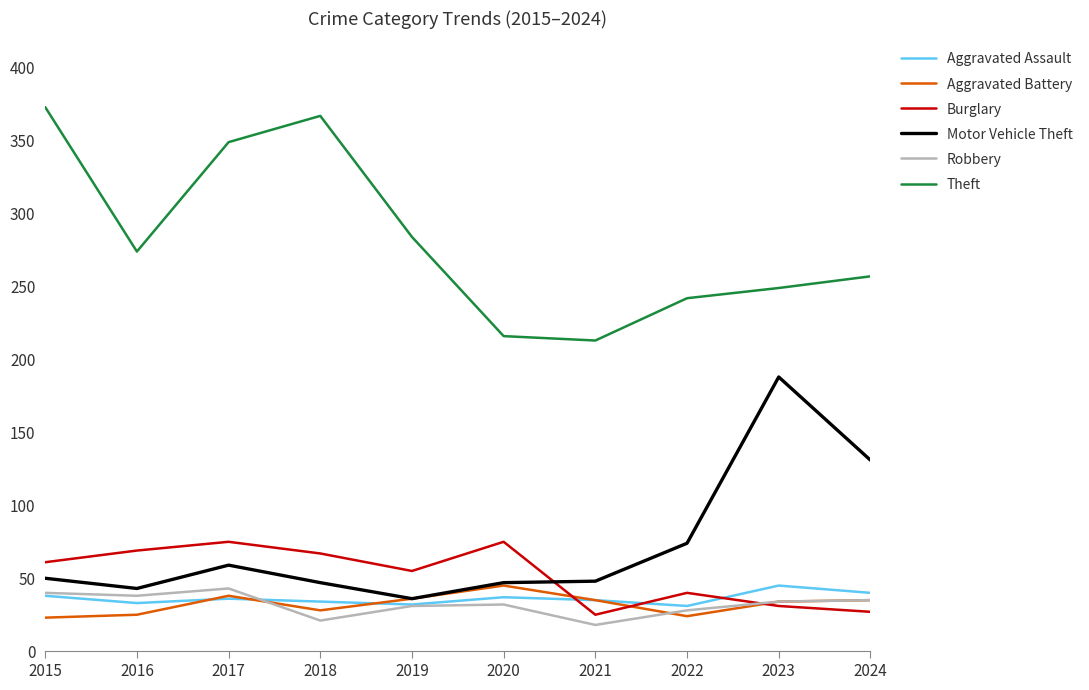

What is the approximate value of Burglary at 2019?

55